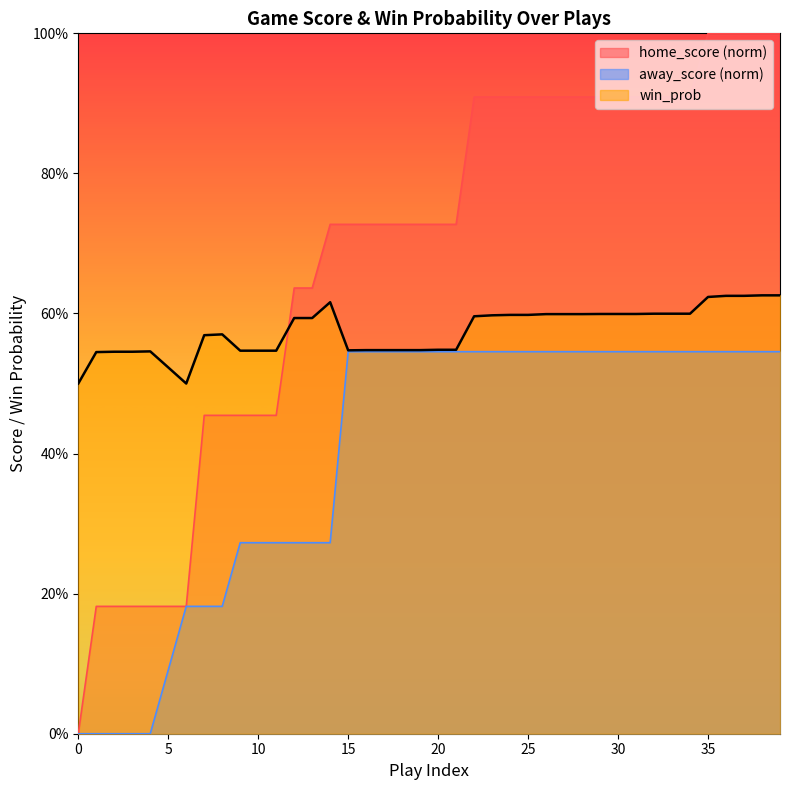

True or false: away_score and win_prob cross at least once.

False